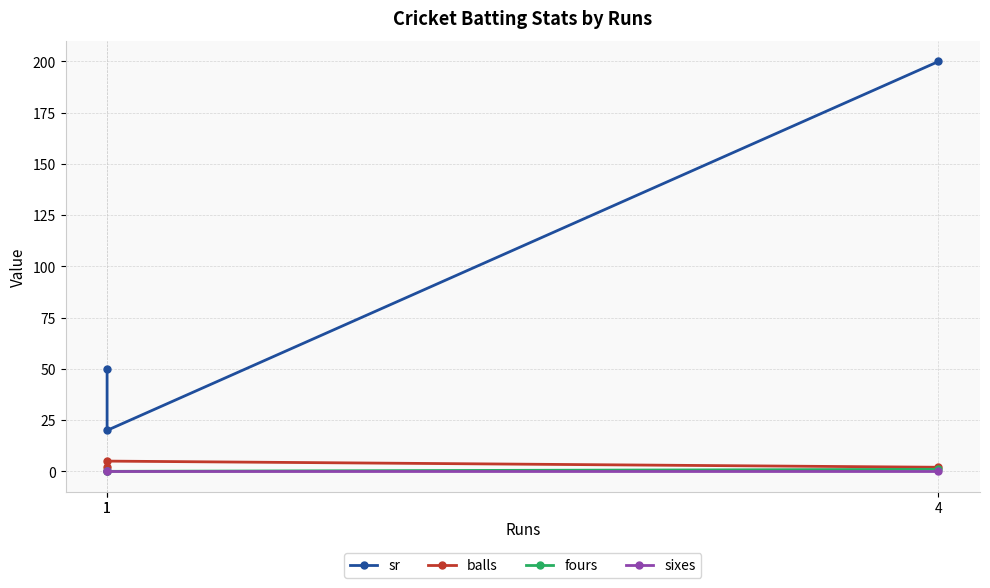

Does the chart display data point markers on the line(s)?

Yes